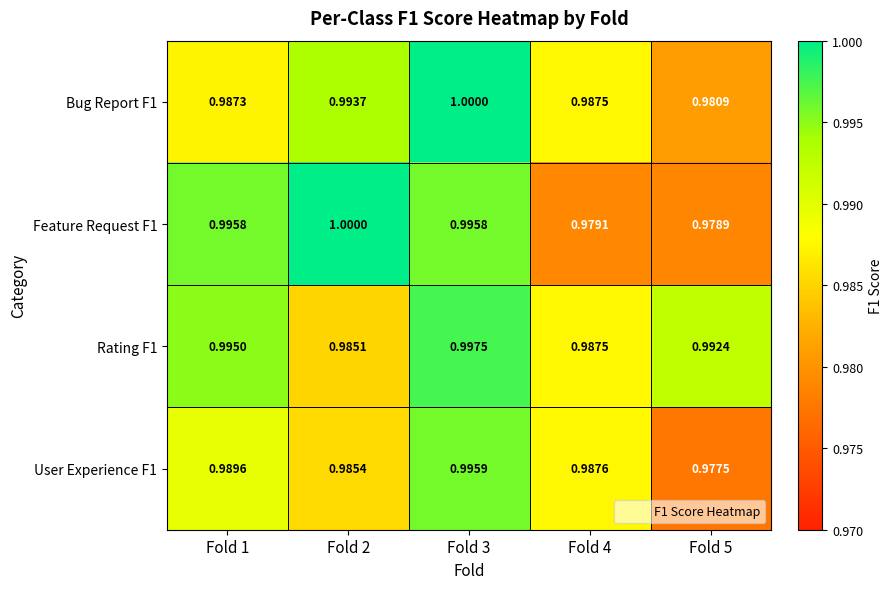

What is the smallest value displayed?

1.0